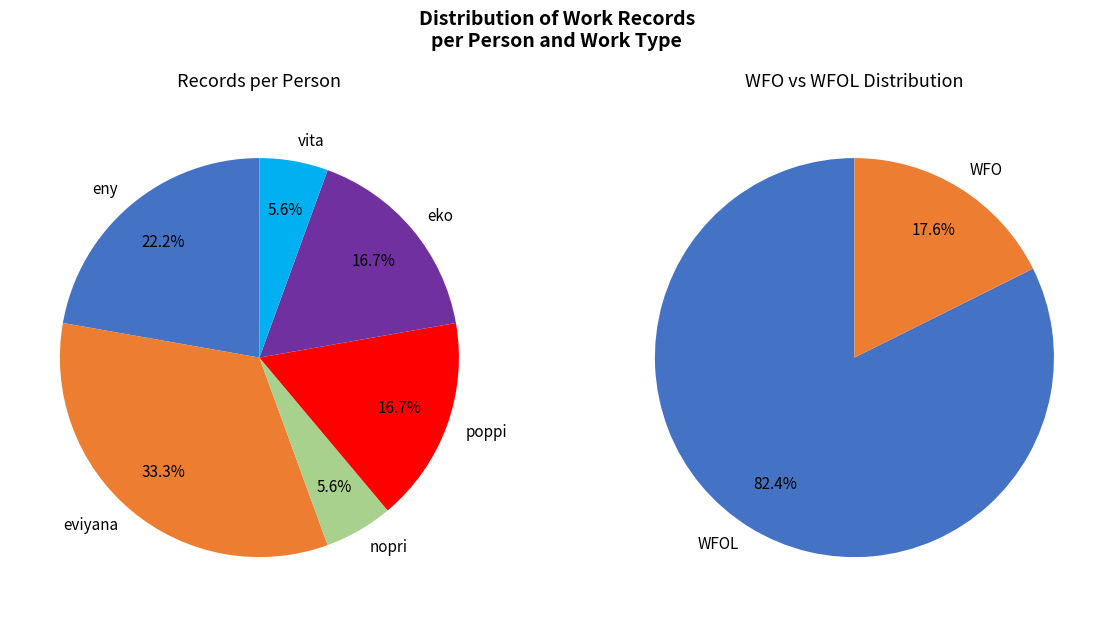

What is the largest slice in the pie chart?

eviyana